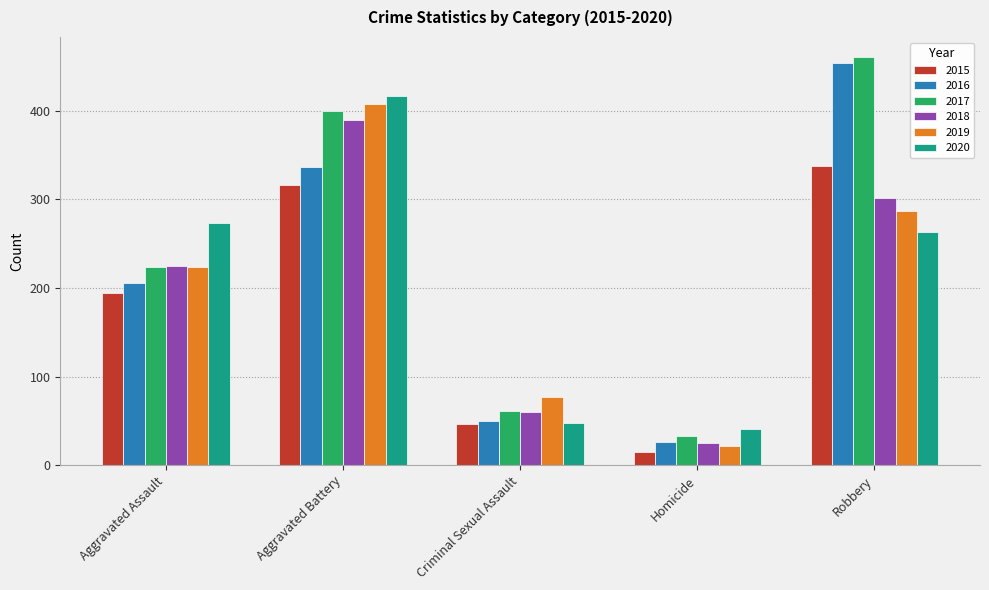

Is it true that 2018 equals 60 at Criminal Sexual Assault?

True